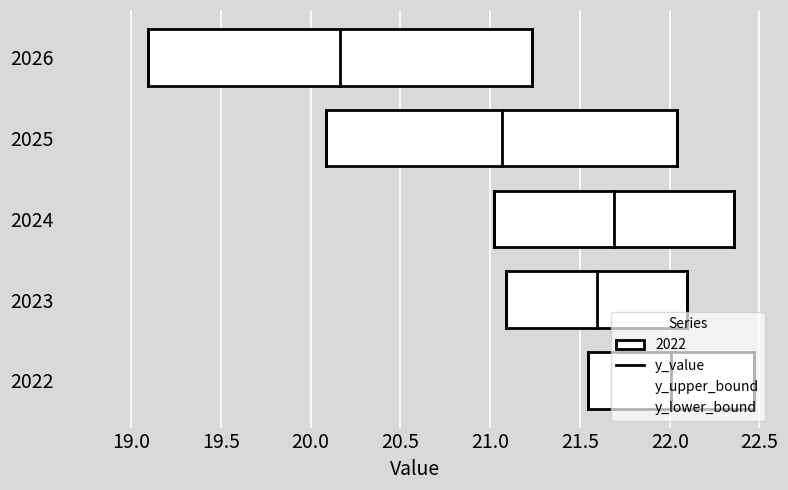

Where does the y_upper_bound series first go above 22?

2022